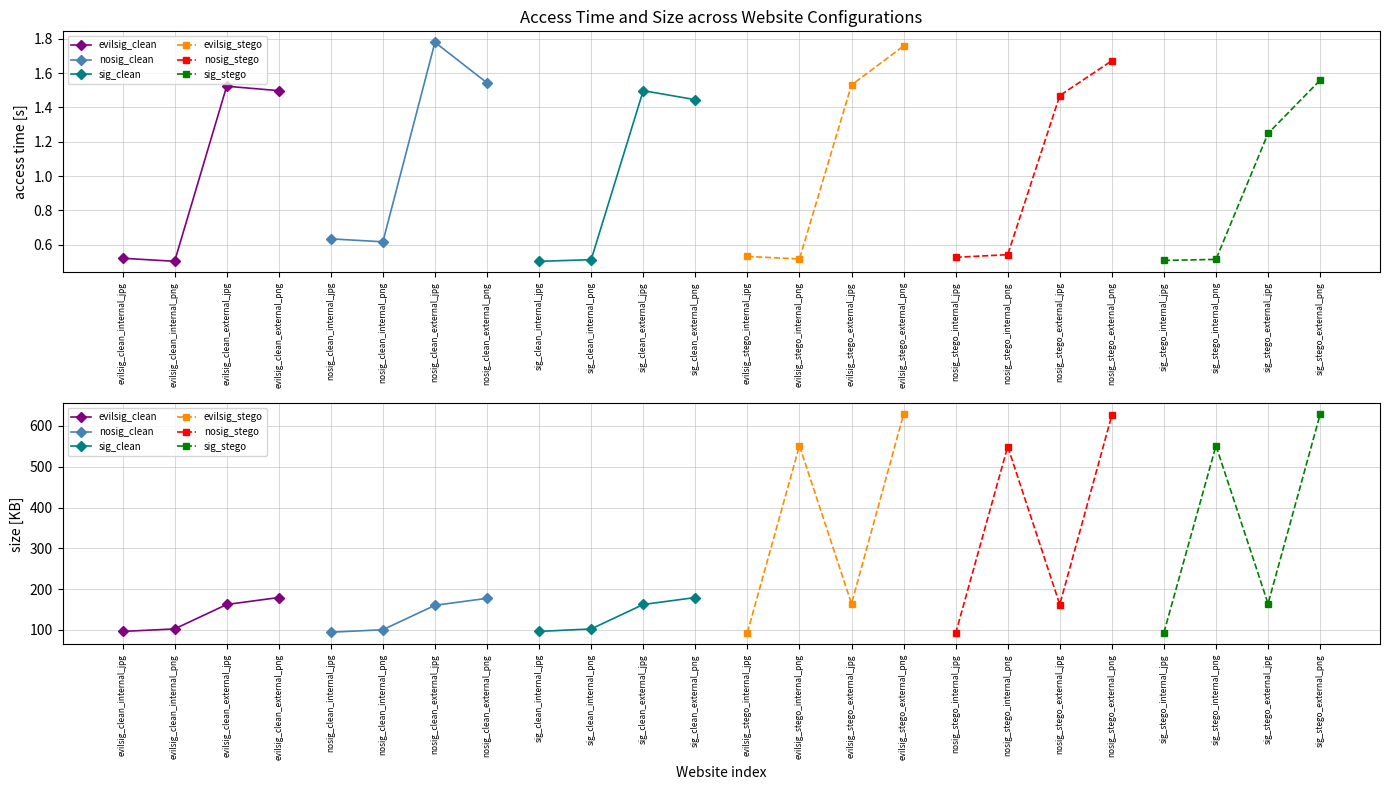

Is the value of sig_clean at evilsig_clean_internal_jpg greater than the value of evilsig_clean at evilsig_clean_internal_jpg?

No